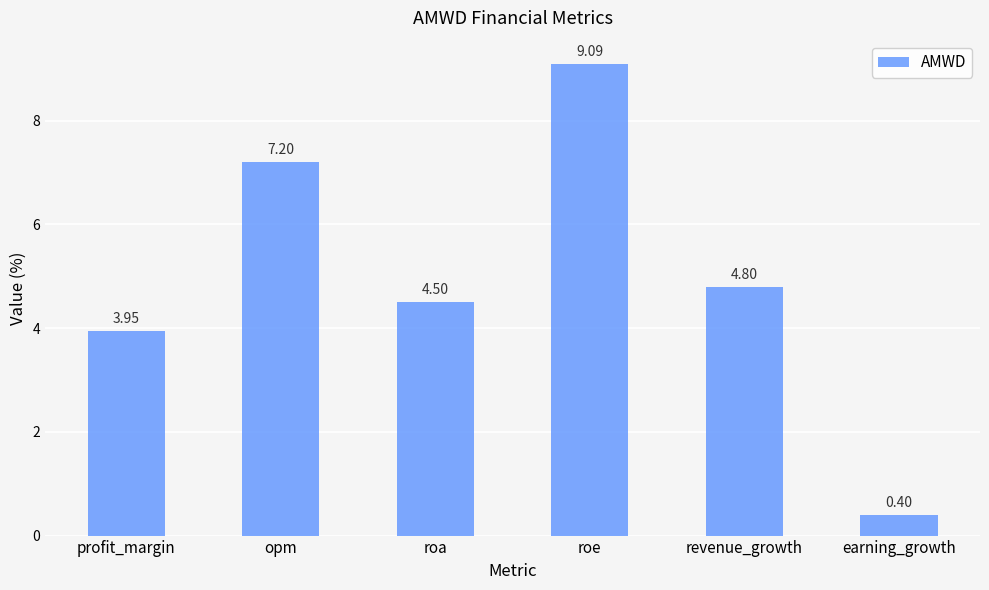

Where does the data first go above 4?

opm